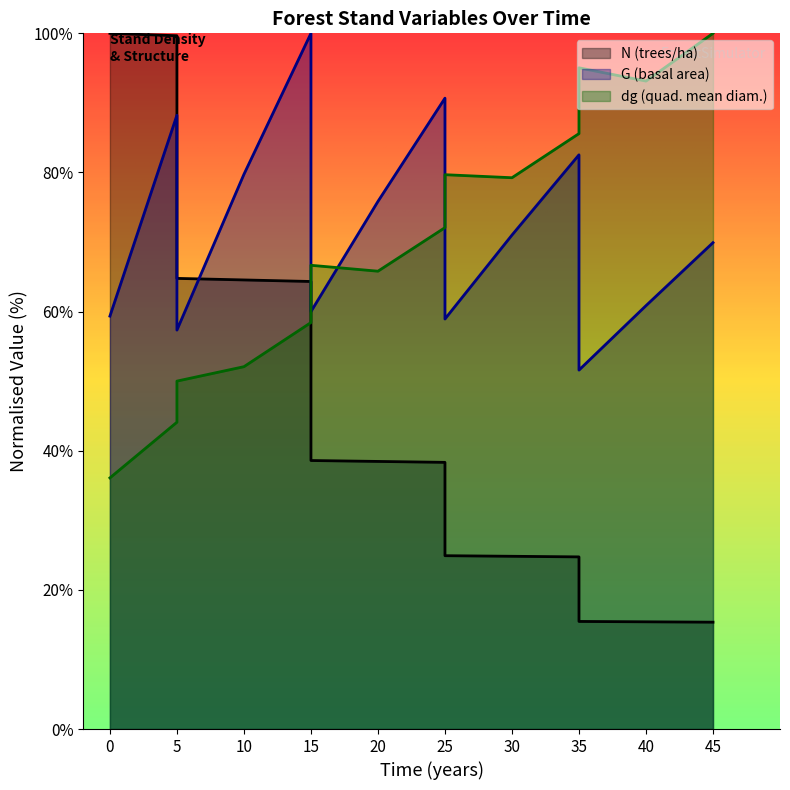

Reading left to right, transcribe all the data shown in this chart.

N: 100.0	100.0	100.0	100.0	99.7	64.8	64.6	64.3	38.6	38.5	38.3	24.9	24.8	24.7	15.5	15.4	15.4
G: 59.4	59.4	59.4	59.4	88.2	57.3	79.7	100.0	60.0	75.8	90.7	58.9	71.0	82.5	51.6	60.9	69.9
dg: 36.1	36.1	36.1	36.1	44.1	50.0	52.1	58.4	66.7	65.8	72.1	79.7	79.2	85.6	95.0	93.1	100.0